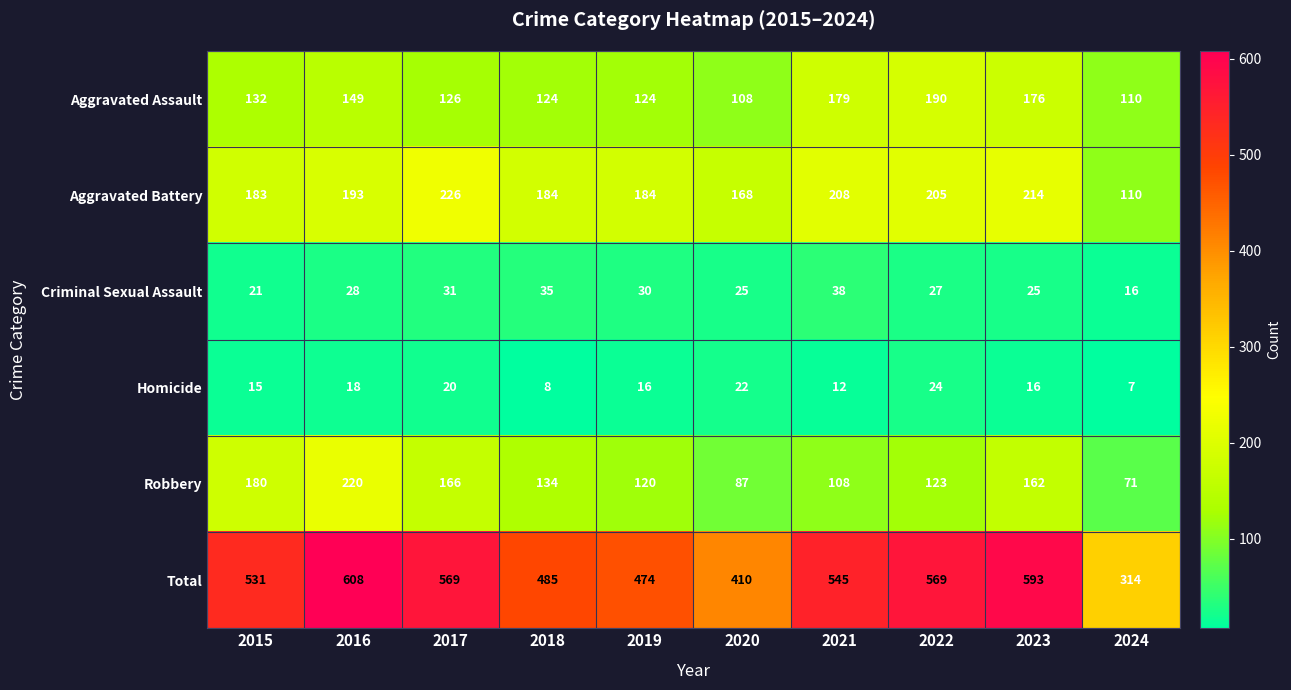

What is the sum of the Aggravated Battery values at 2018 and 2017?

410